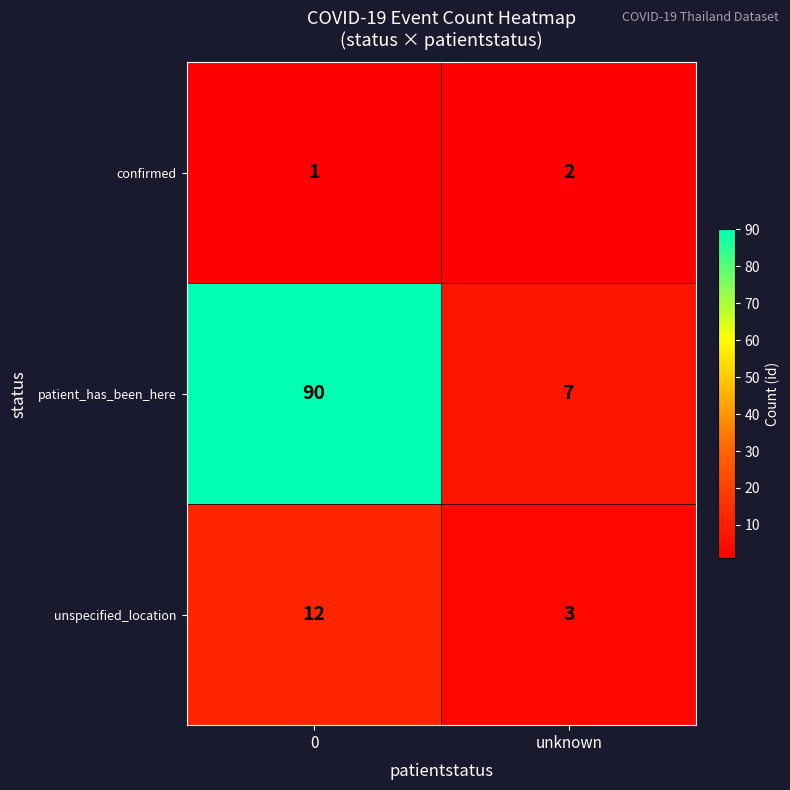

How many data points does each series have?

2